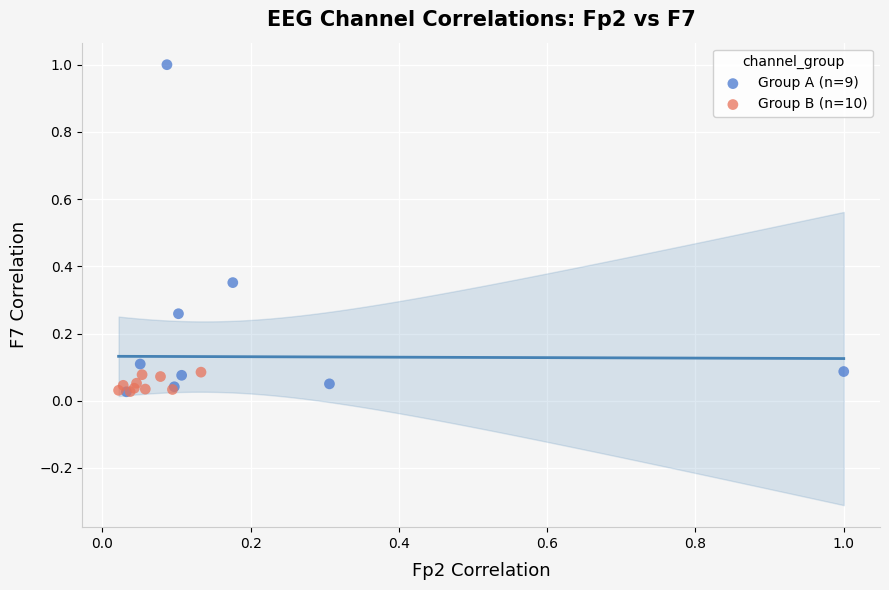

Which series contains the highest Y value?

Group A (n=9)